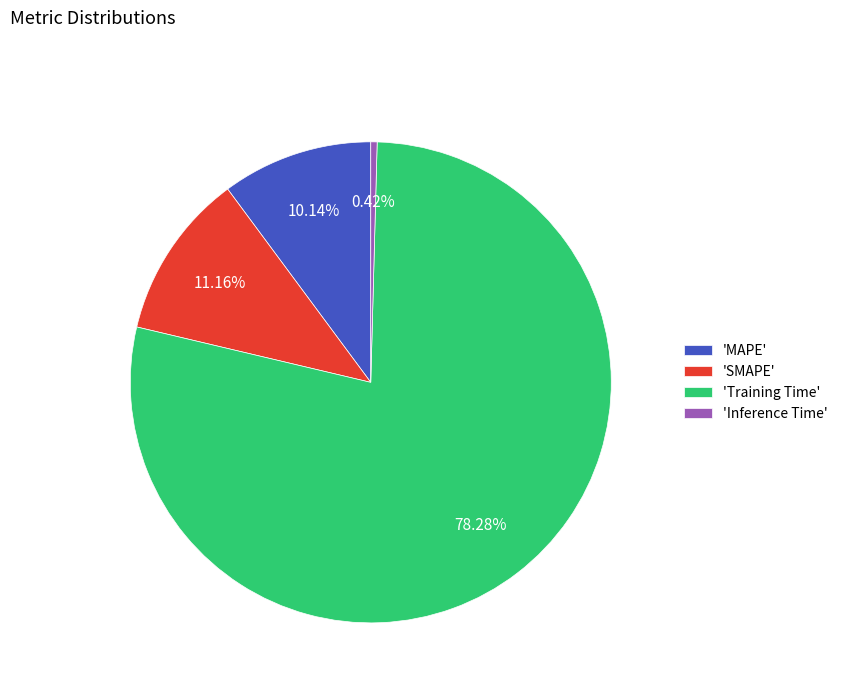

How many slices are in this pie chart?

4